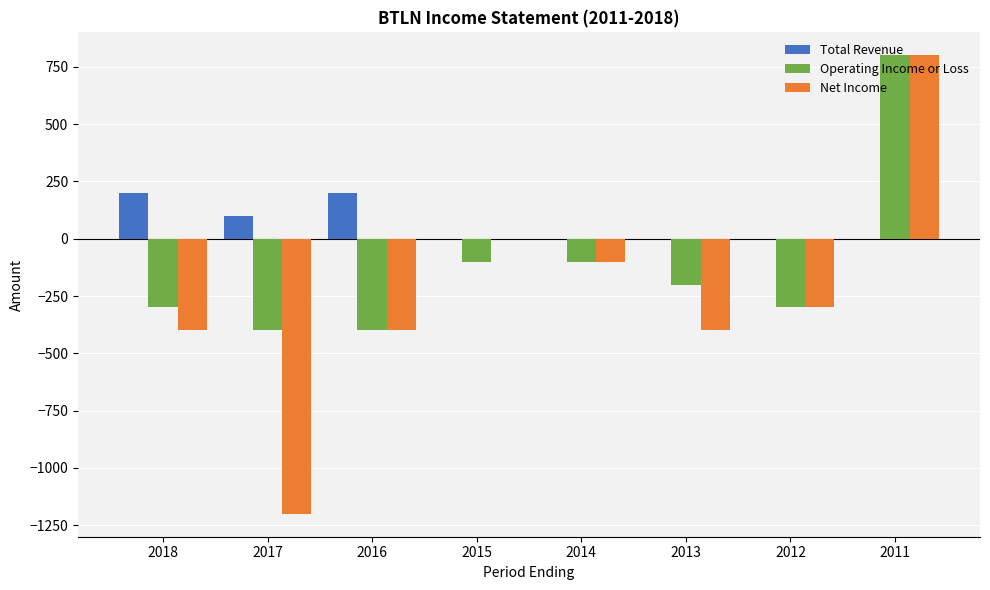

The value of Net Income at 2011 is 800. True or false?

True